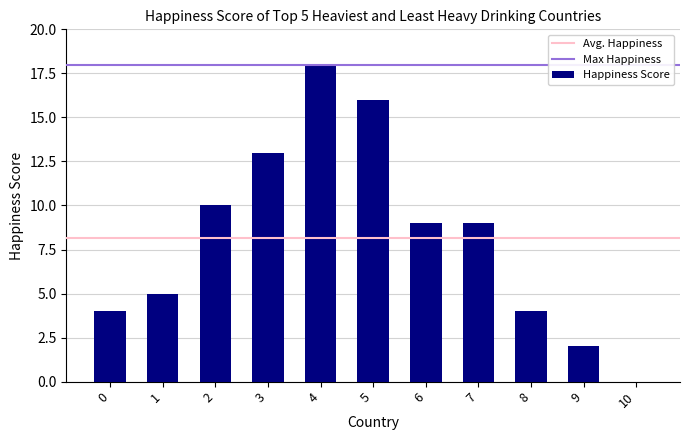

Which has a higher value, 10 or 4?

4